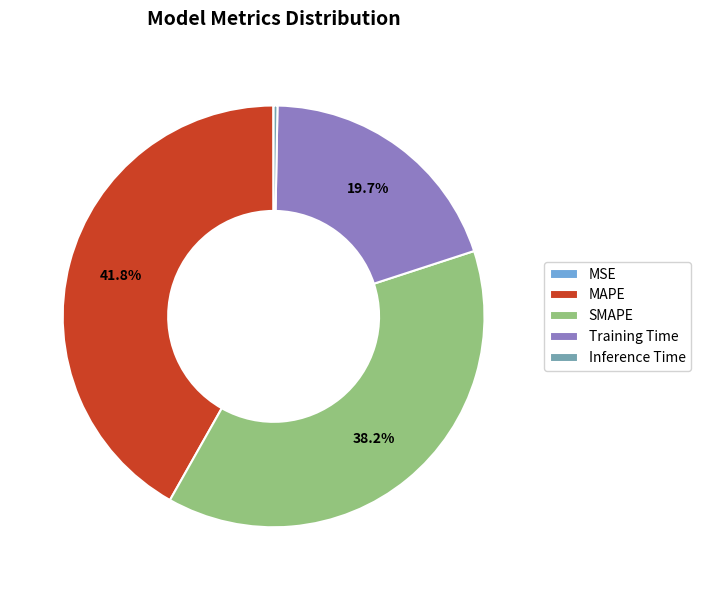

Which category has the biggest portion of the pie?

MAPE